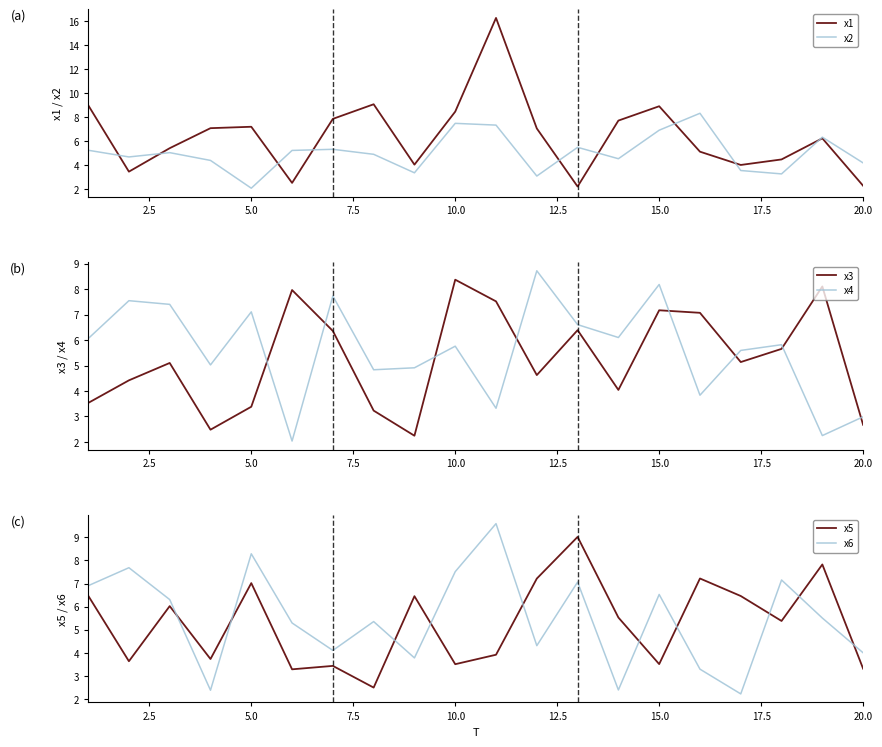

True or false: x2 and x4 intersect in this chart.

True